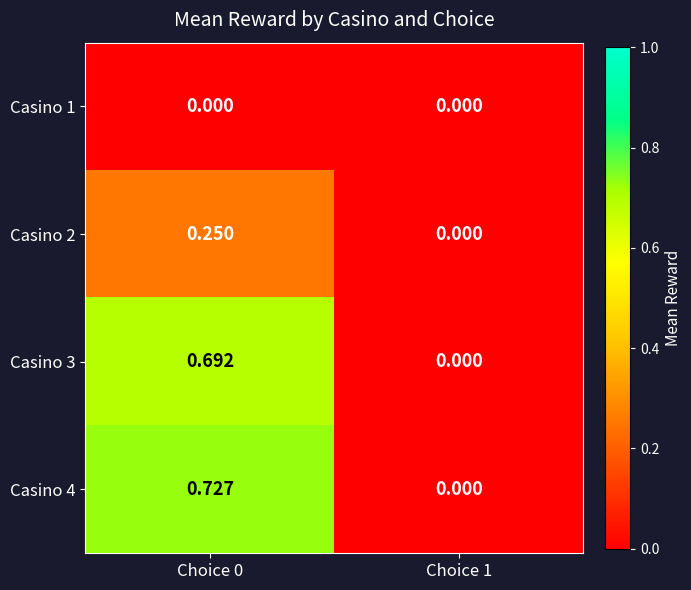

Which series changed the most between Choice 0 and Choice 1?

Casino 4